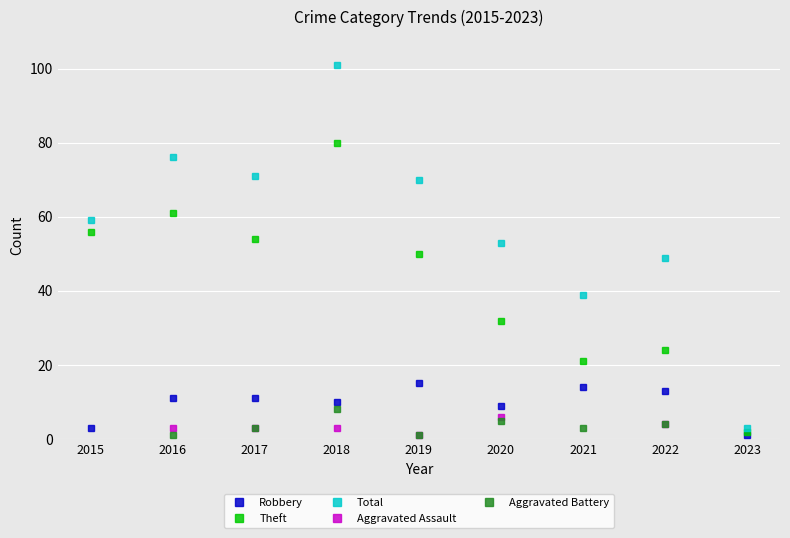

What is the difference between the maximum and second lowest values in the Theft series?

59